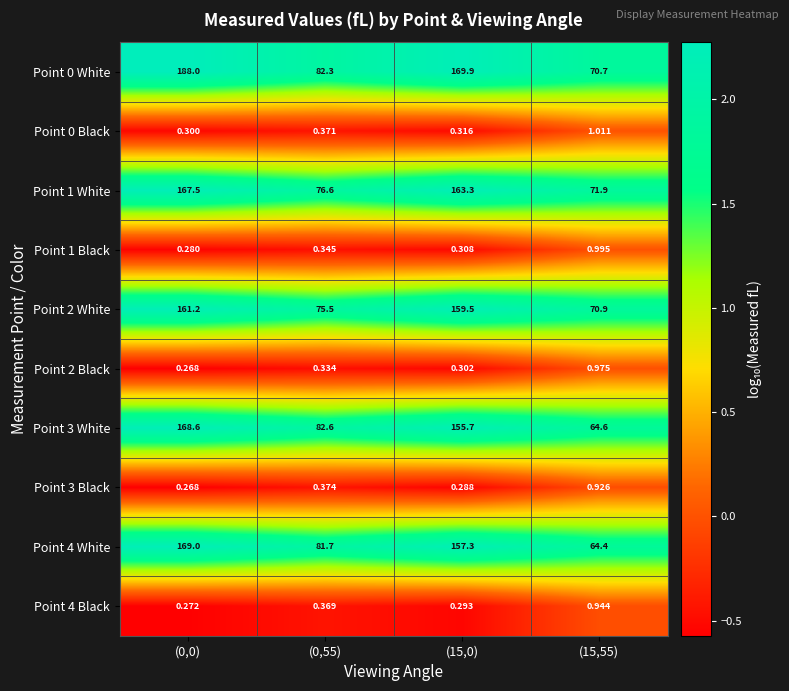

Rank the series by their maximum value, from highest to lowest.

Point 0 White, Point 4 White, Point 3 White, Point 1 White, Point 2 White, Point 0 Black, Point 1 Black, Point 2 Black, Point 4 Black, Point 3 Black